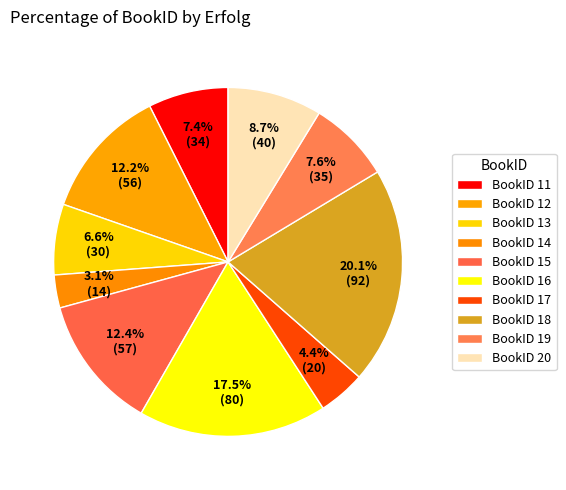

Count the number of slices in the pie.

10